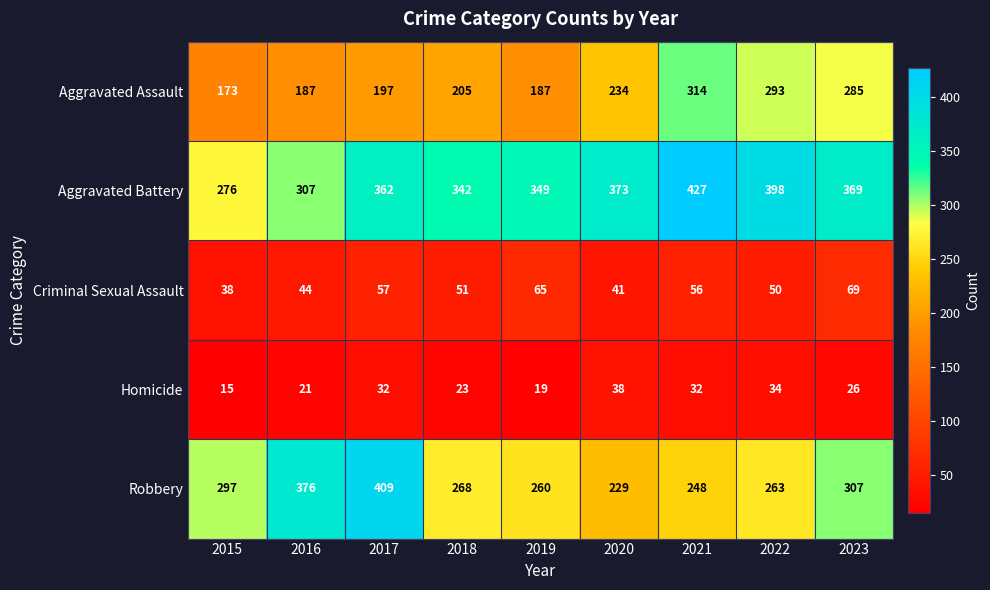

What is the difference between the highest and lowest values at 2022?

364